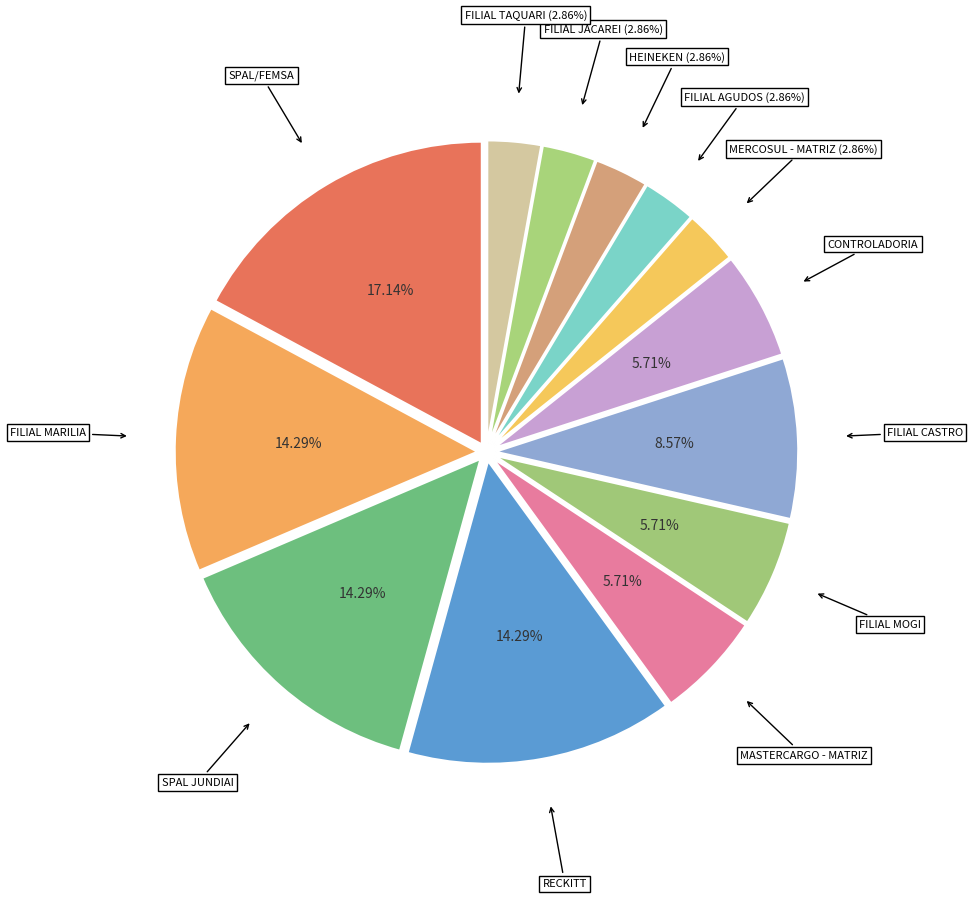

Count the number of slices in the pie.

13